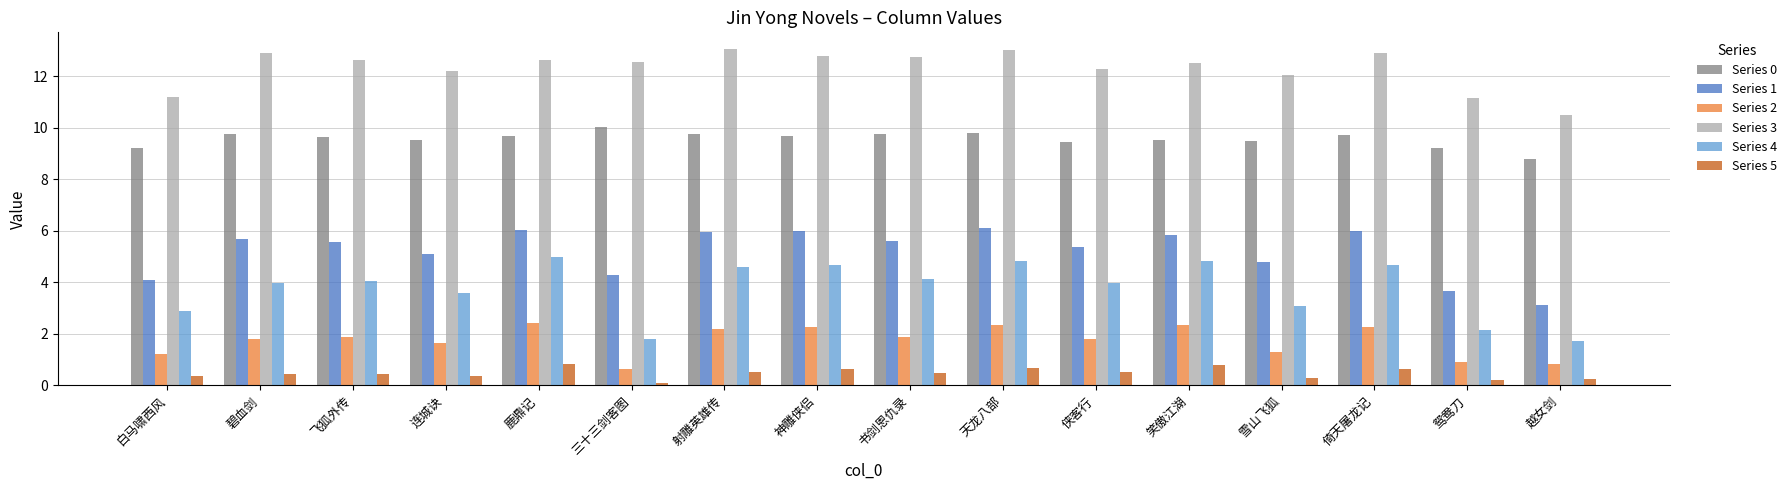

What is the difference between the highest and lowest values at 飞狐外传?

12.2